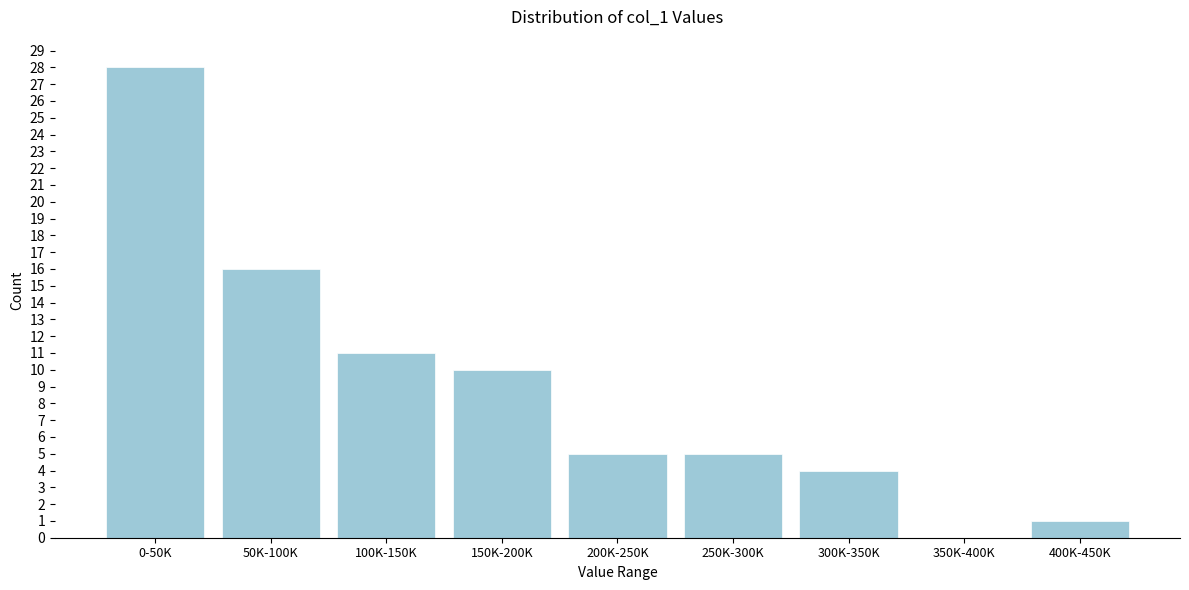

Reading right to left, transcribe all the data shown in this chart.

400K-450K=1	350K-400K=0	300K-350K=4	250K-300K=5	200K-250K=5	150K-200K=10	100K-150K=11	50K-100K=16	0-50K=28